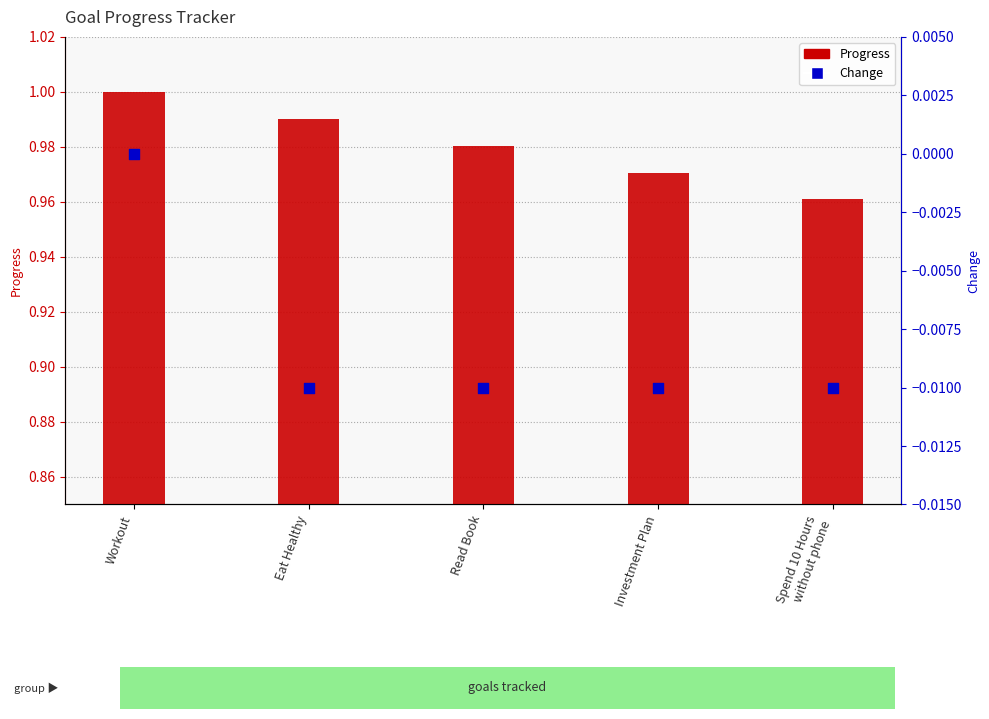

Which series has the widest spread of Y values?

Progress